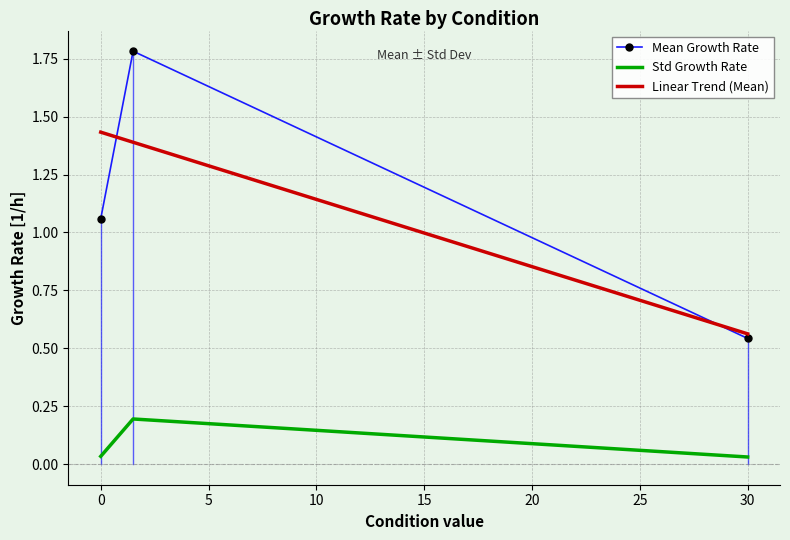

Is it true that Std Growth Rate equals 0.1 at 30?

False